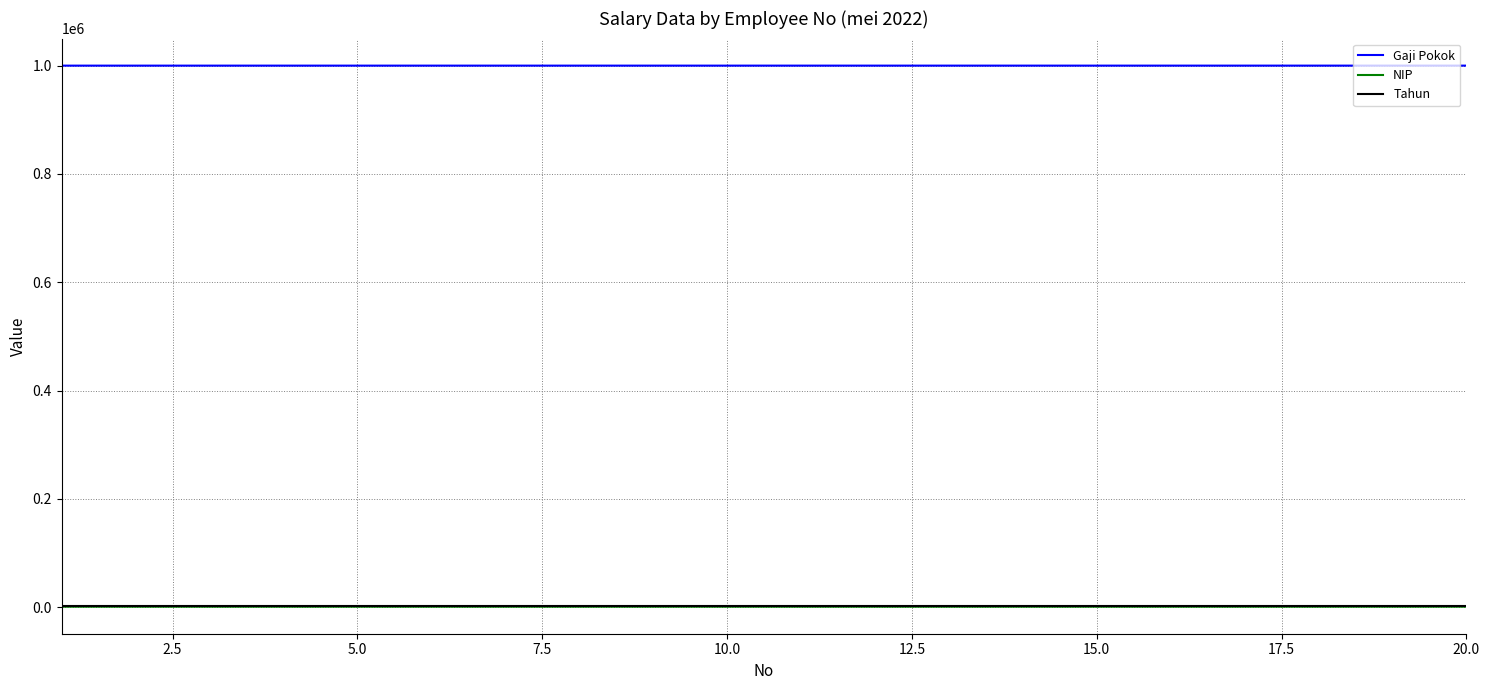

What is the greatest value displayed?

1000019